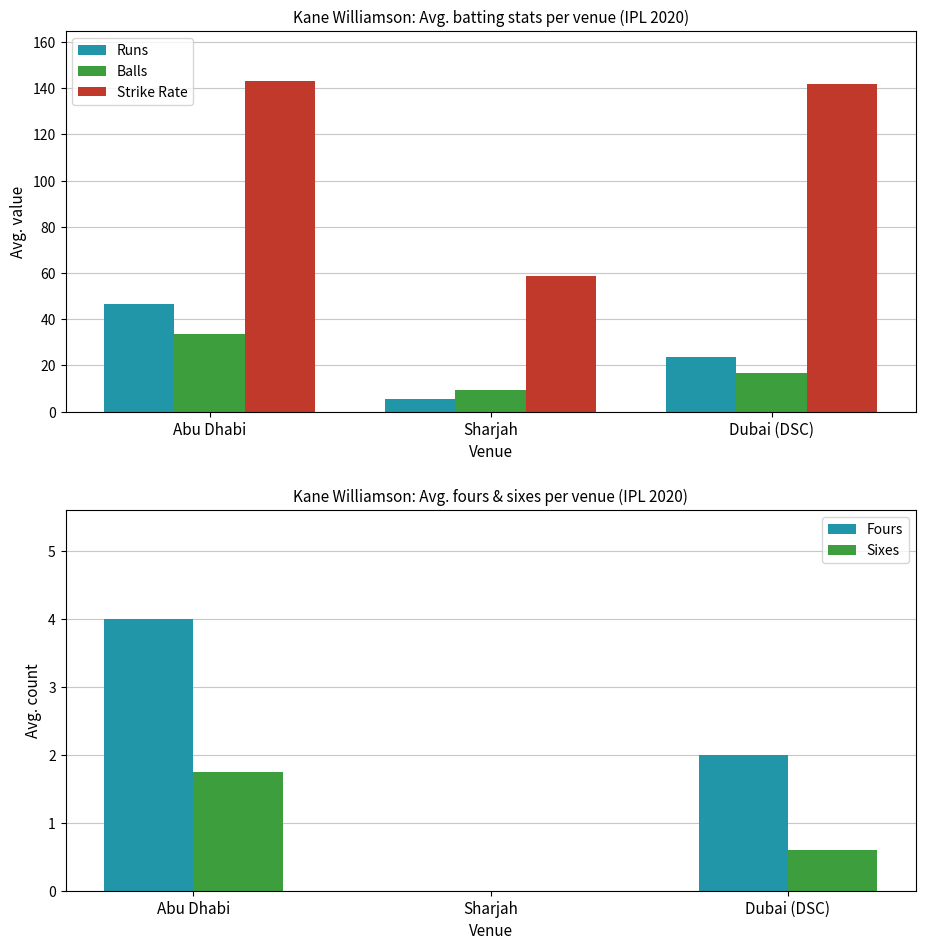

What are all the series names shown in the legend?

Runs, Balls, Strike Rate, Fours, Sixes